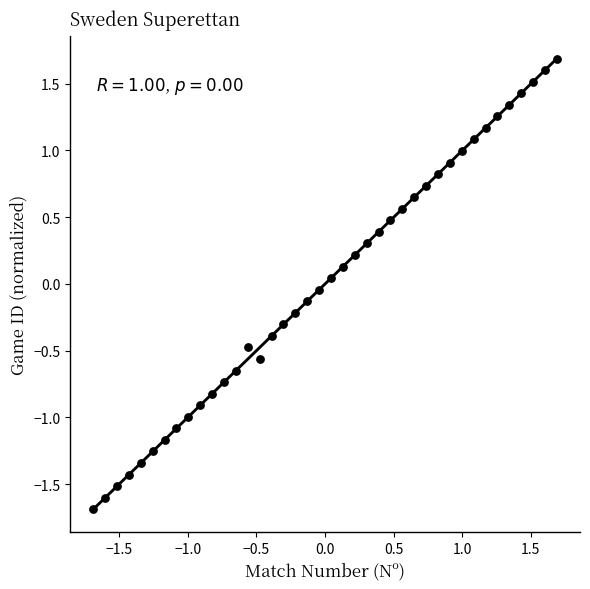

What is the range of Y values (max minus min)?

3.4